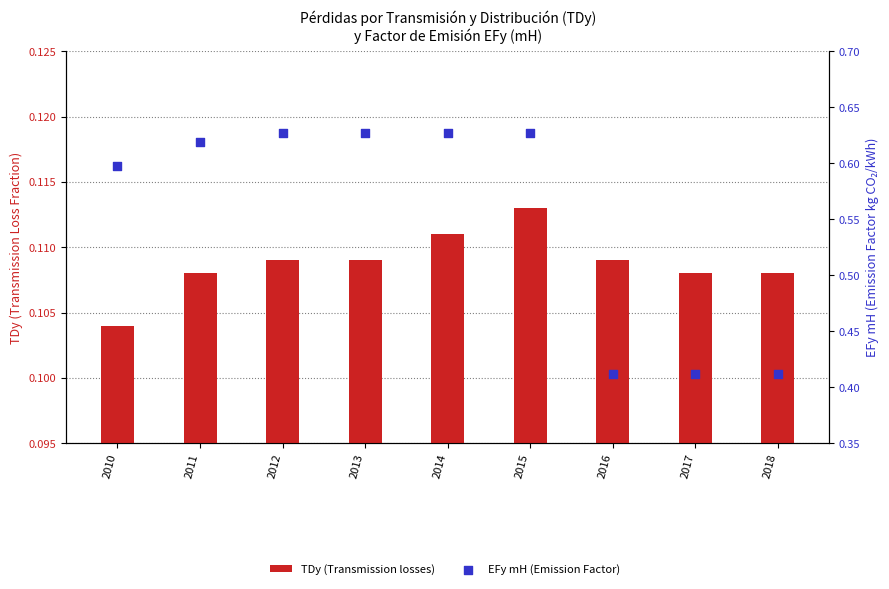

Which series has the widest spread of Y values?

EFy mH (Emission Factor)